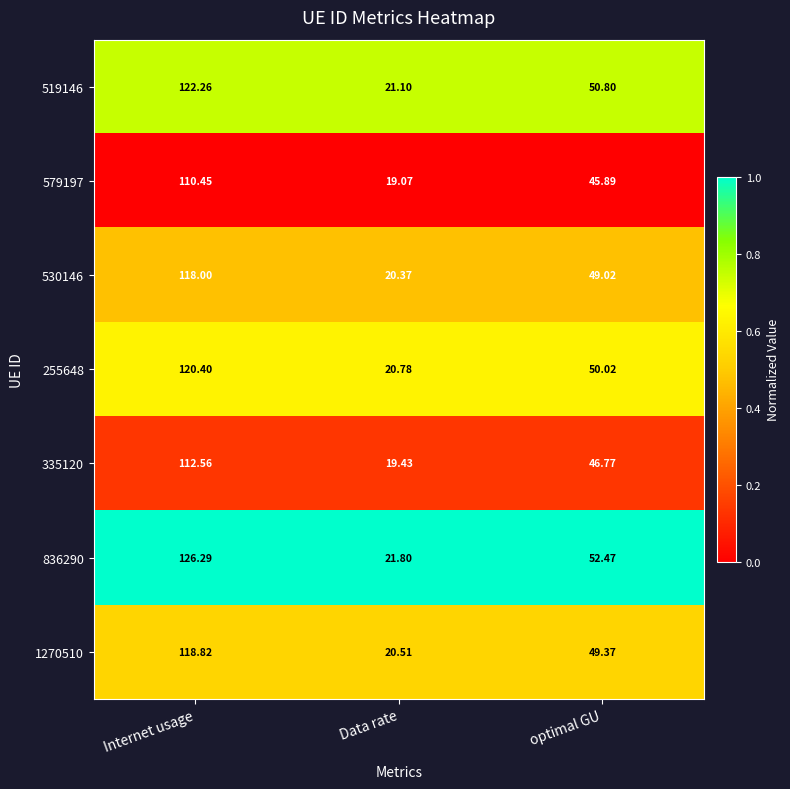

Where does the 255648 series first go above 50?

Internet usage